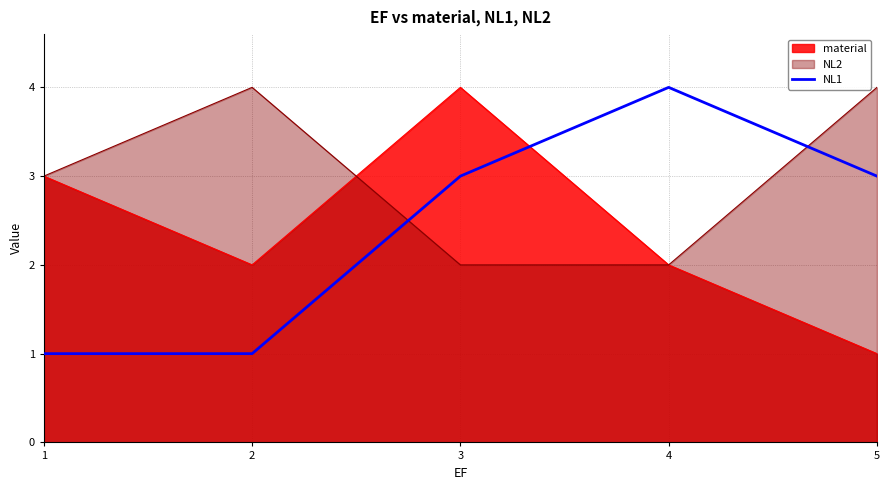

How many data points does each series have?

5